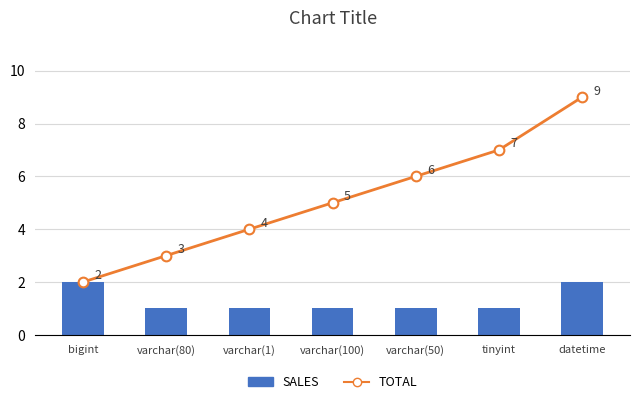

What is the difference between the highest and lowest values at varchar(80)?

2